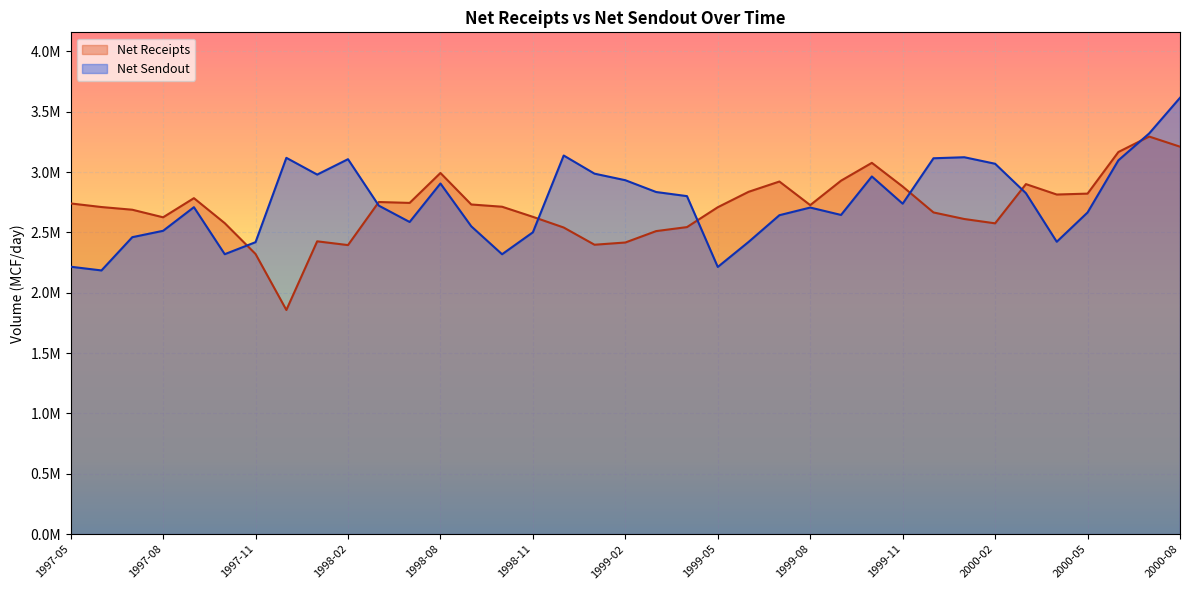

Which has a higher value, 1999-10 or 1998-02?

1998-02